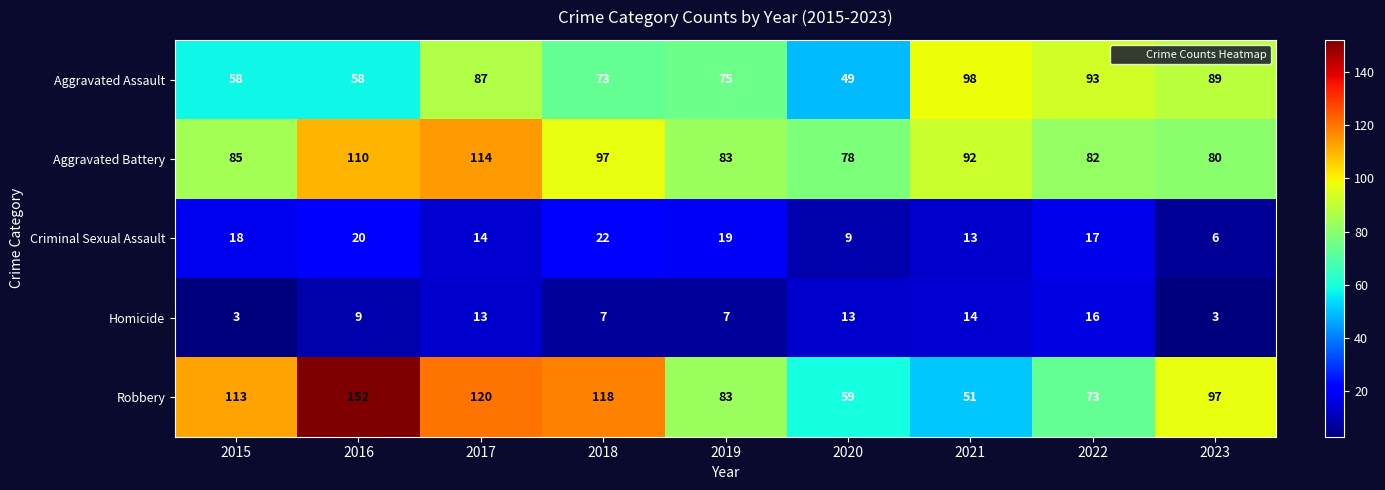

Where is Aggravated Battery nearest to the value 96?

2018